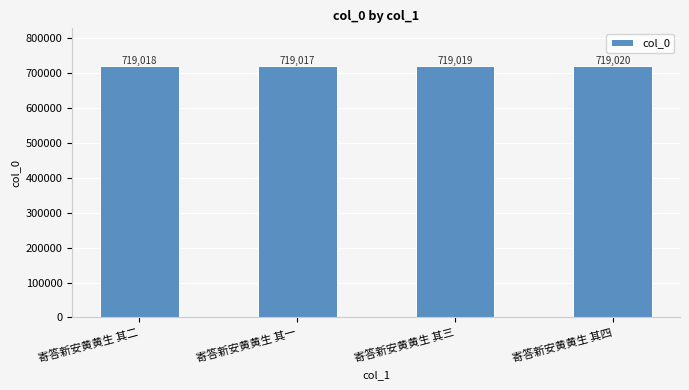

What position from the left is 寄答新安黄黄生 其二?

1